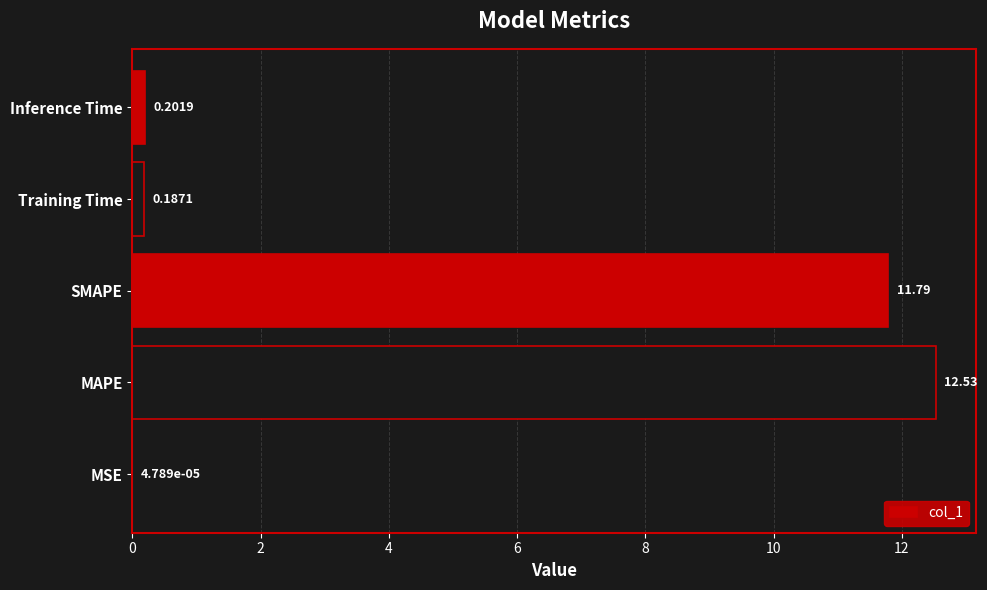

Where is the data nearest to the value 6?

SMAPE